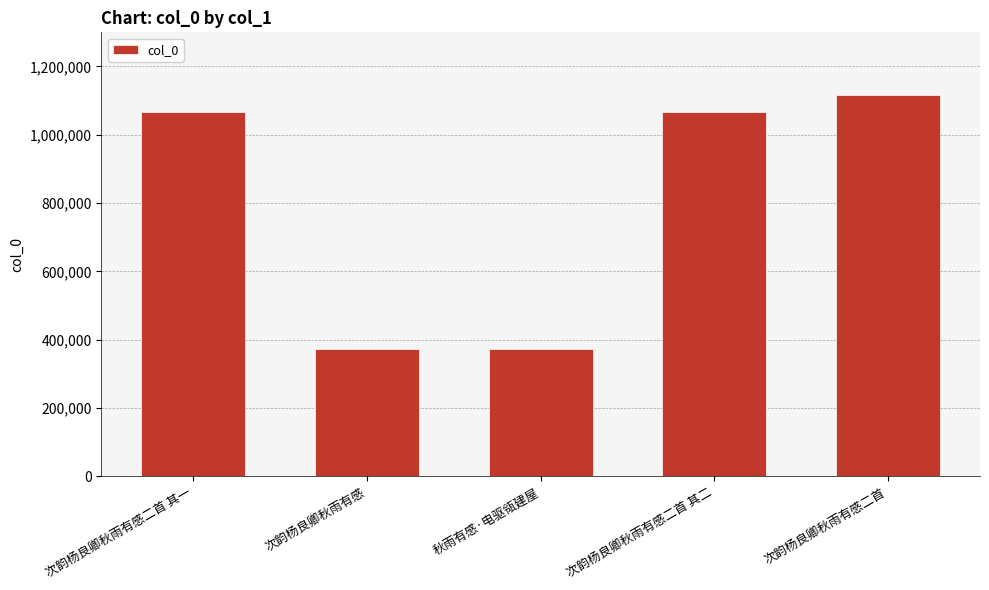

Approximately how many times larger is the value at 次韵杨良卿秋雨有感二首 其一 compared to 次韵杨良卿秋雨有感?

2.9